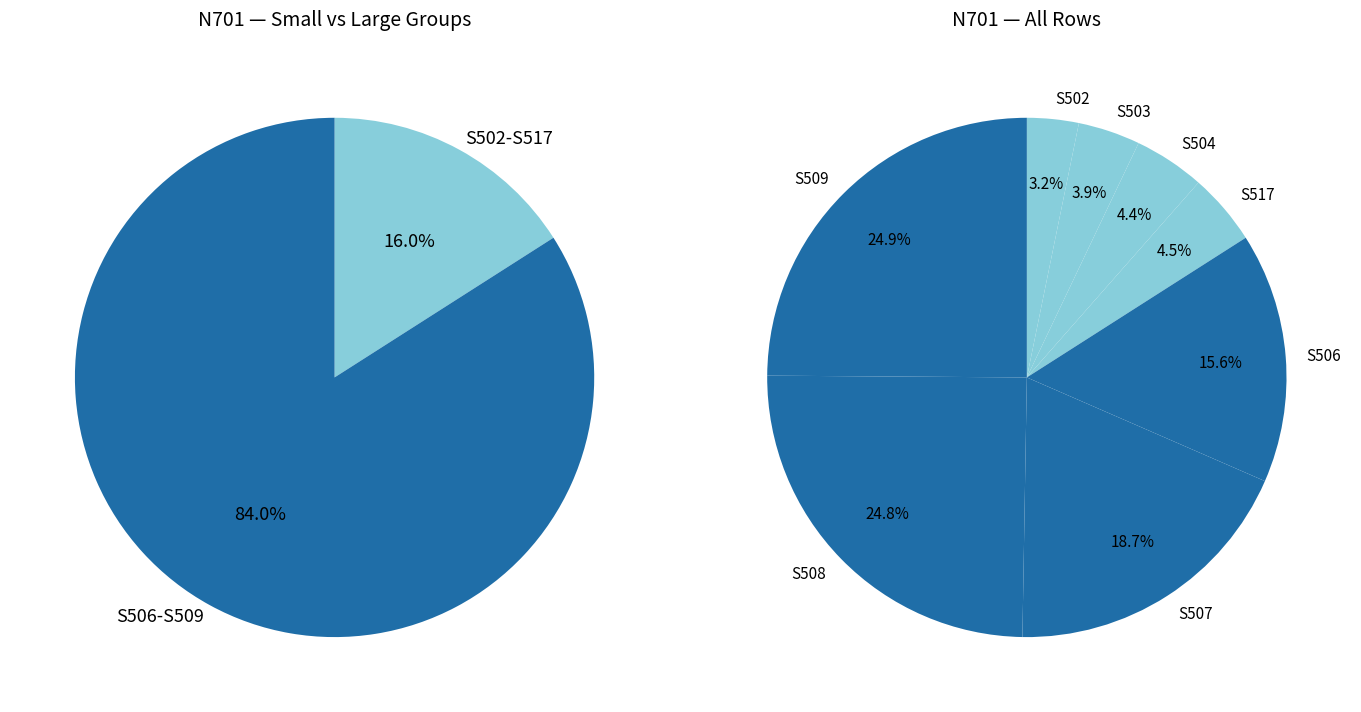

Rank the categories by value from lowest to highest.

S502, S503, S504, S517, S506, S507, S508, S509